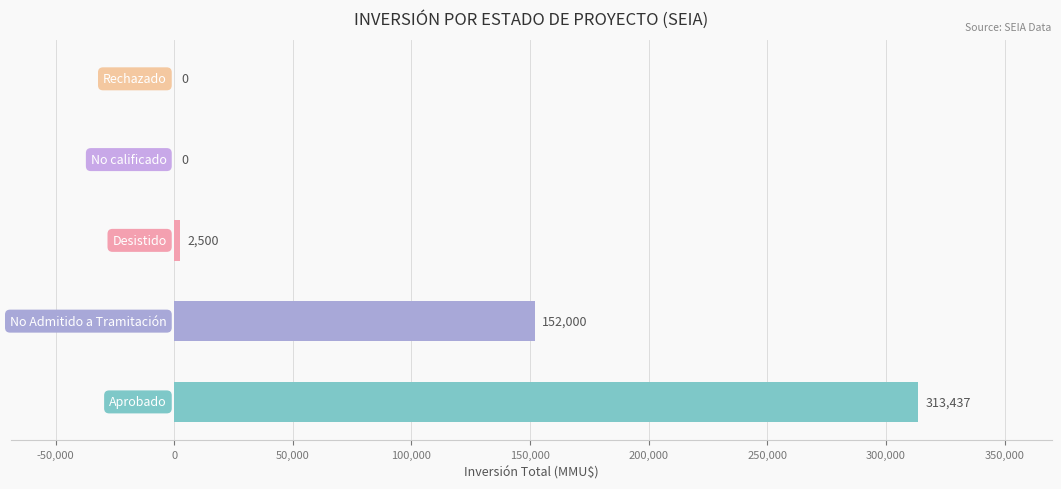

What is the greatest value displayed?

313437